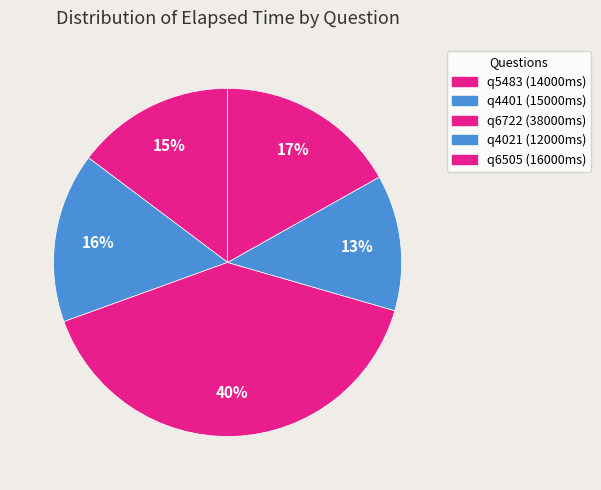

To the nearest percent, what is the difference between the largest and smallest slice percentages?

27%